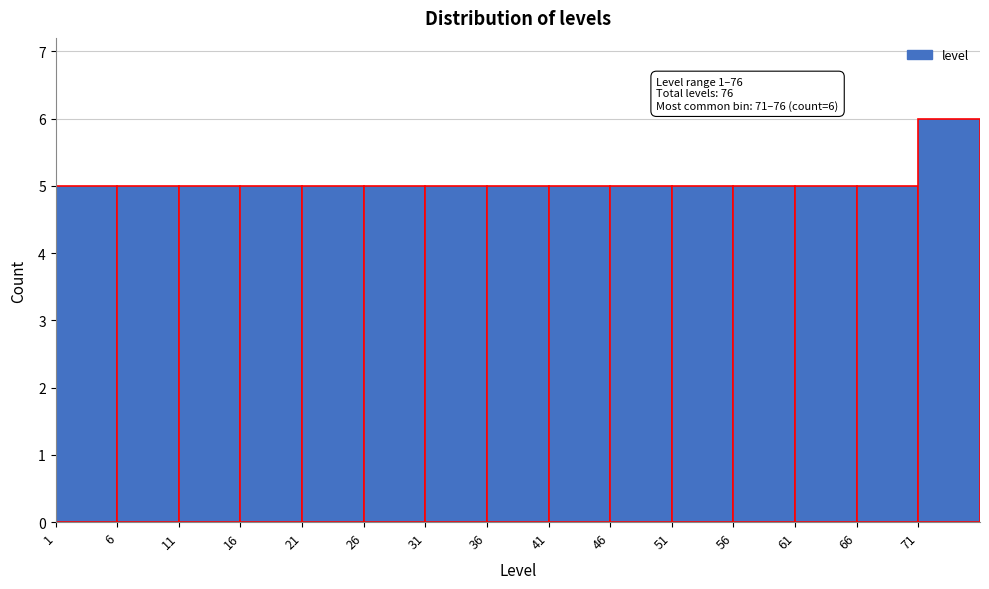

Over which range of the x-axis is the bar tallest?

71 to 76